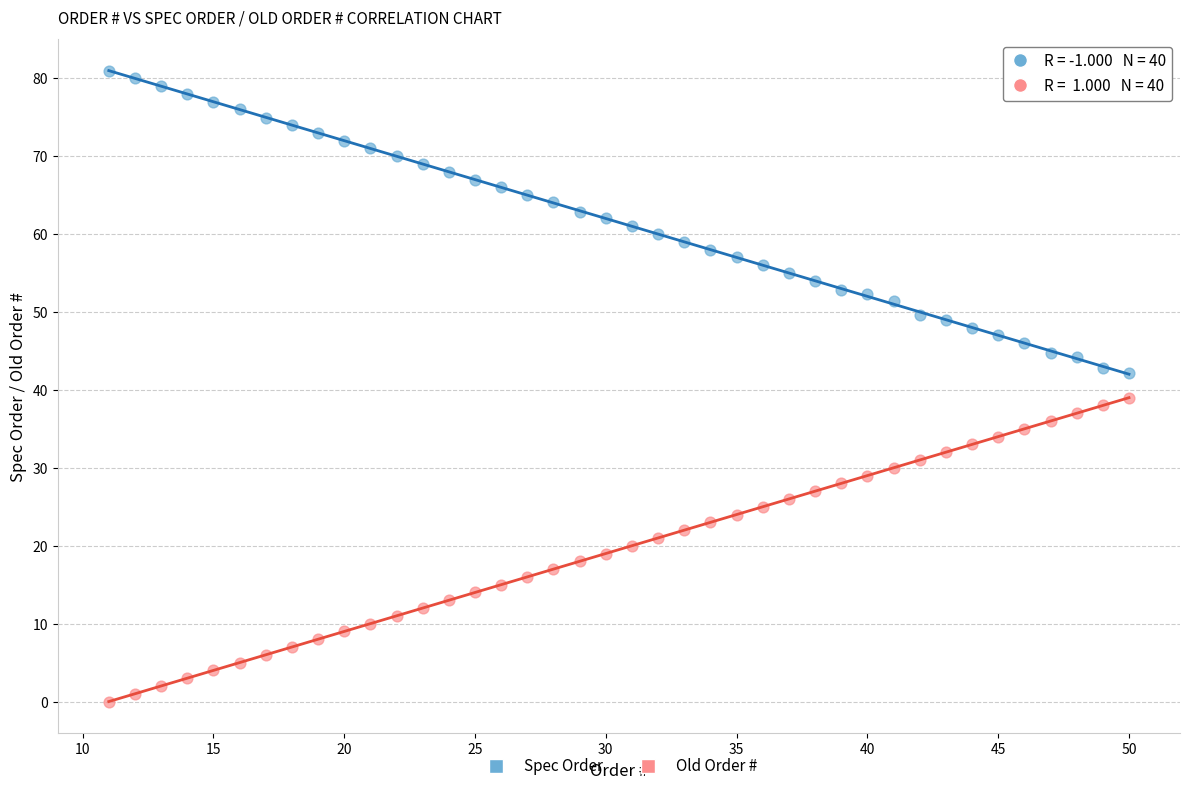

Which series reaches the maximum Y coordinate?

Spec Order